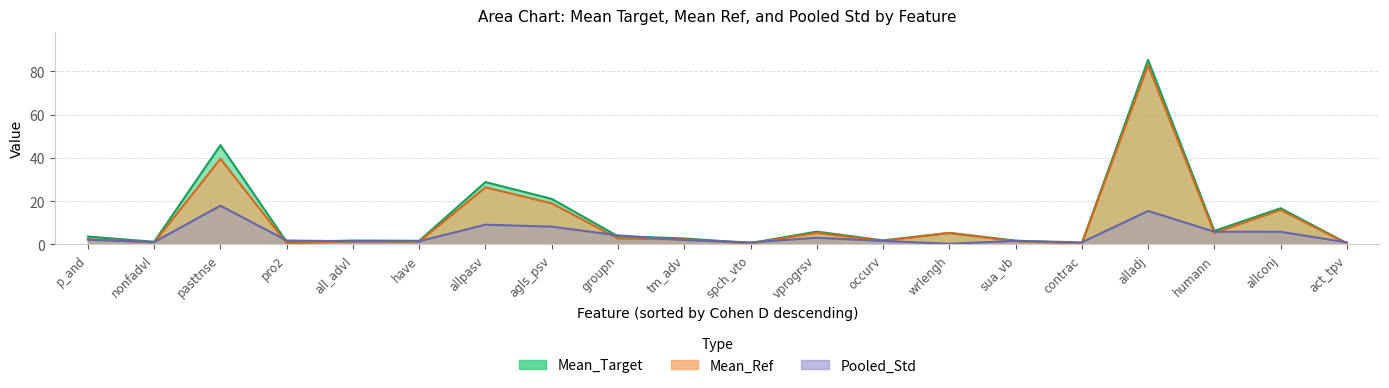

Reading right to left, transcribe all the data shown in this chart.

Mean_Target: act_tpv=0.5	allconj=16.7	humann=6.2	alladj=85.4	contrac=0.5	sua_vb=1.7	wrlengh=5.3	occurv=1.8	vprogrsv=5.9	spch_vto=0.6	tm_adv=2.8	groupn=3.7	agls_psv=21.0	allpasv=28.8	have=1.7	all_advl=1.8	pro2=1.1	pasttnse=45.9	nonfadvl=1.2	p_and=3.6
Mean_Ref: act_tpv=0.4	allconj=15.9	humann=5.3	alladj=82.8	contrac=0.4	sua_vb=1.5	wrlengh=5.3	occurv=1.6	vprogrsv=5.3	spch_vto=0.4	tm_adv=2.3	groupn=2.7	agls_psv=19.0	allpasv=26.4	have=1.3	all_advl=1.3	pro2=0.5	pasttnse=39.6	nonfadvl=0.8	p_and=2.4
Pooled_Std: act_tpv=0.9	allconj=5.8	humann=5.8	alladj=15.4	contrac=0.9	sua_vb=1.6	wrlengh=0.3	occurv=1.6	vprogrsv=3.0	spch_vto=0.9	tm_adv=2.0	groupn=4.2	agls_psv=8.2	allpasv=9.1	have=1.4	all_advl=1.4	pro2=1.8	pasttnse=17.9	nonfadvl=1.1	p_and=2.1